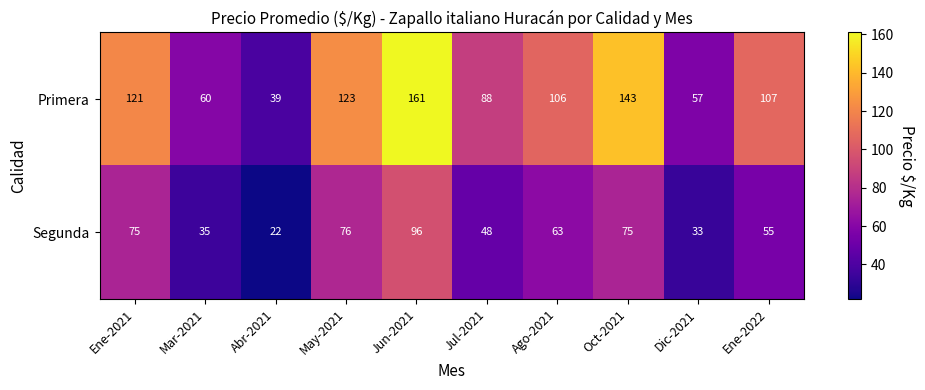

At Abr-2021, list the series in order from smallest to largest.

Segunda, Primera